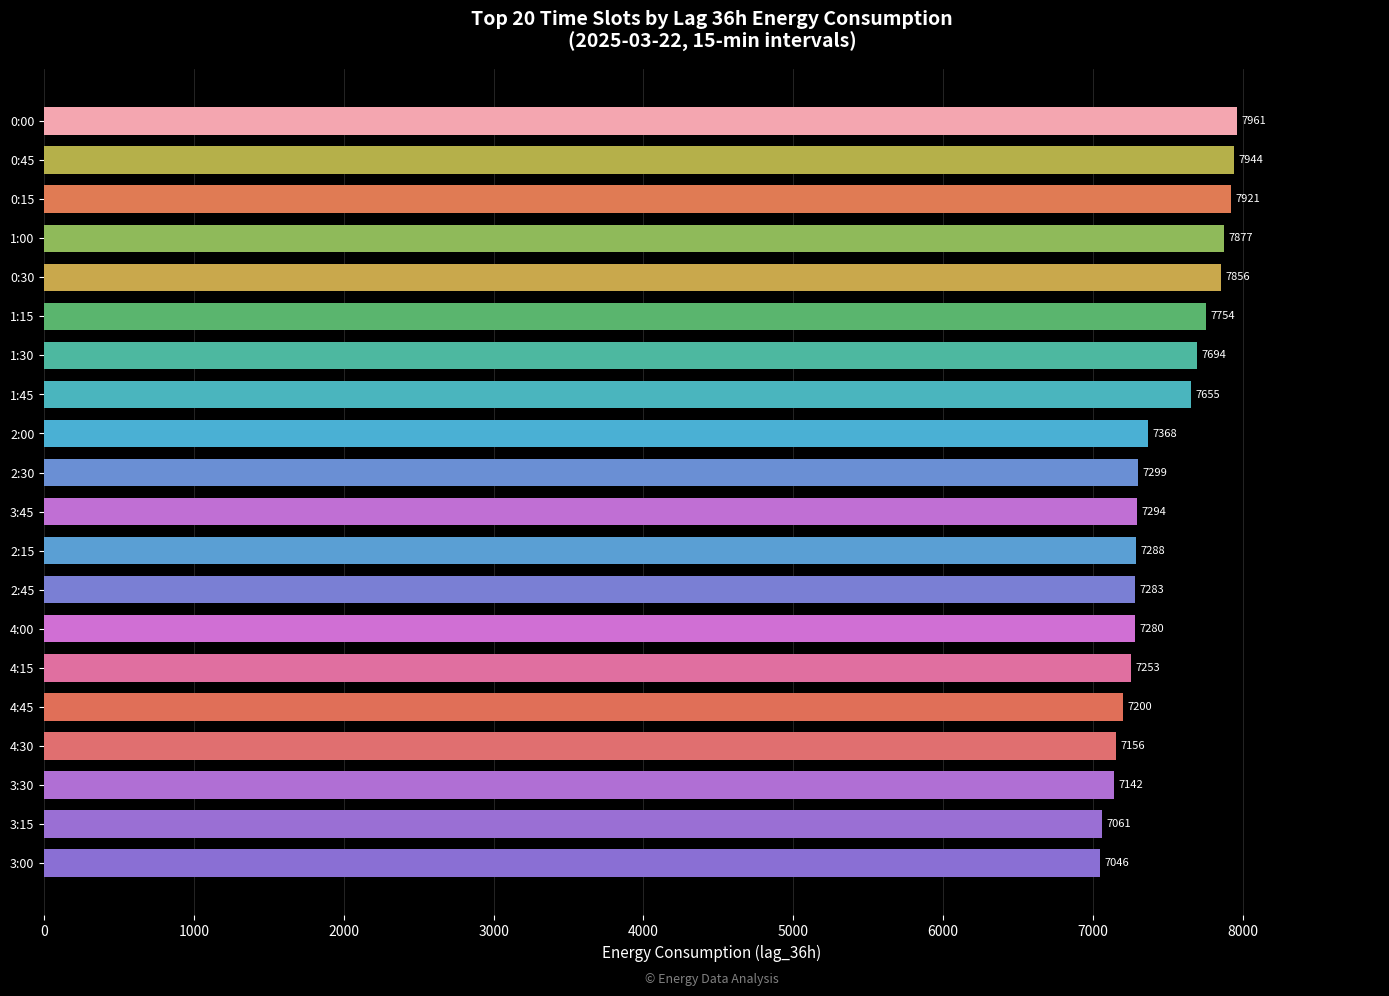

Read the value at 3:00, to the nearest 50.

7050